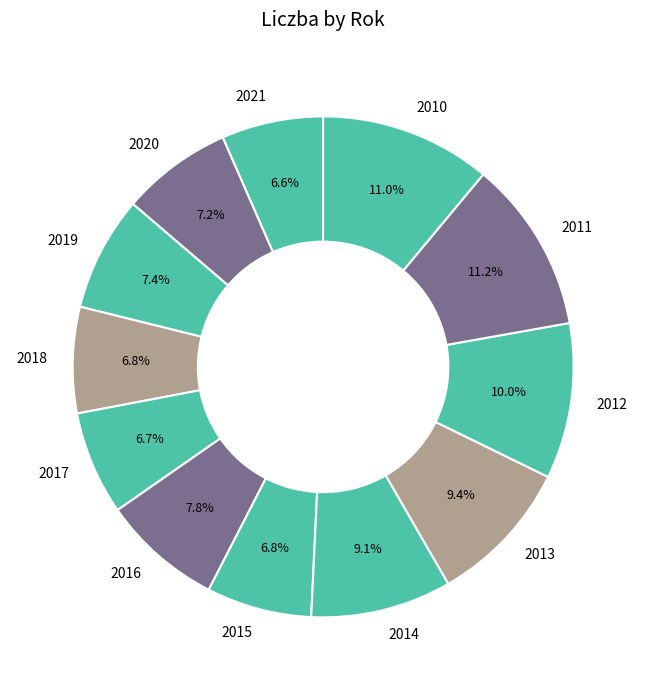

How many slices are in this pie chart?

12